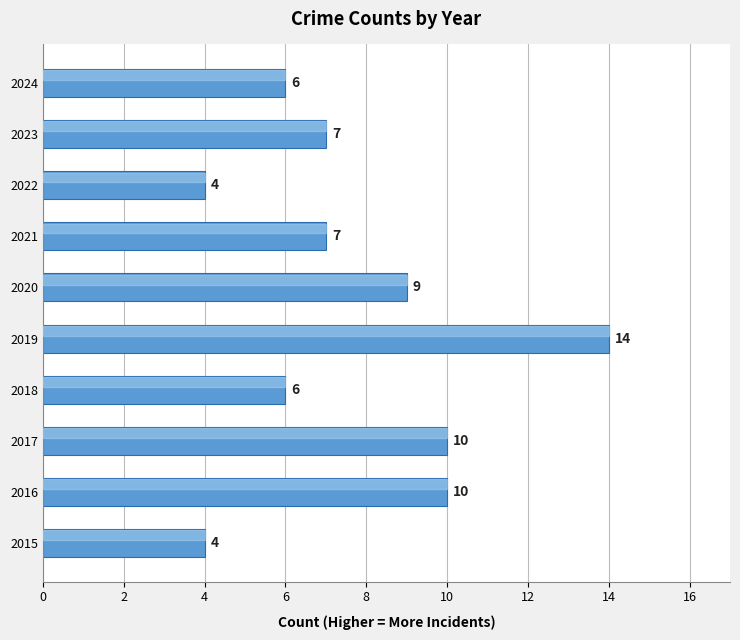

What is the sum of all values?

77